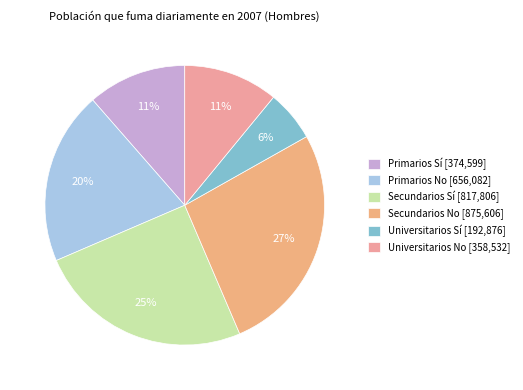

To the nearest percent, what portion does Primarios Sí represent?

11%